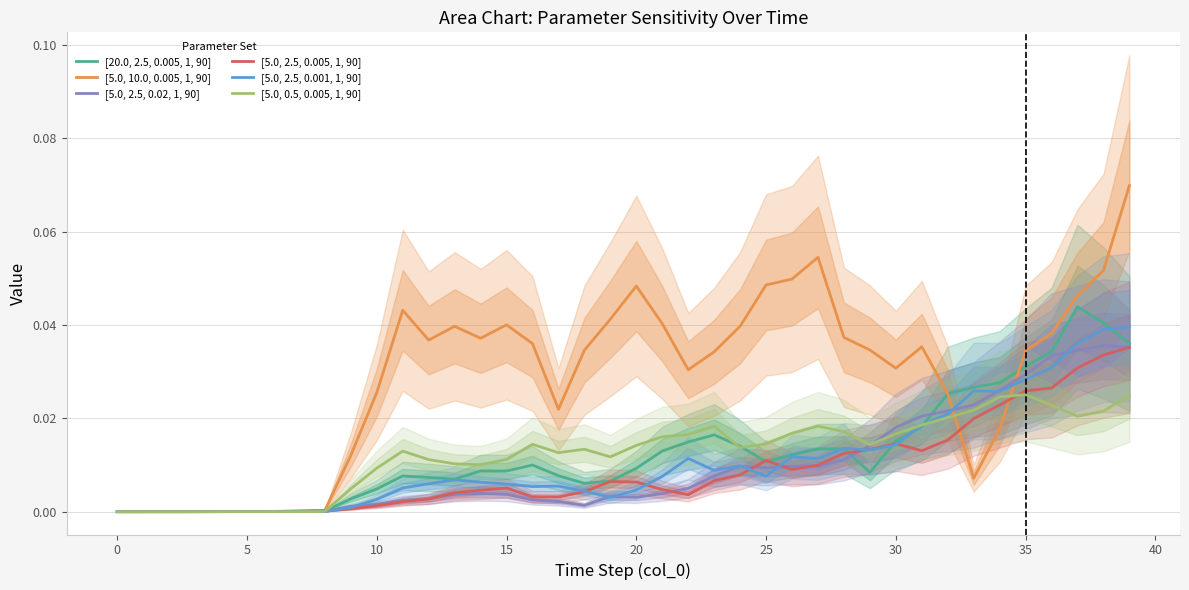

Is the value of [5.0, 0.5, 0.005, 1, 90] at 27 greater than the value of [5.0, 10.0, 0.005, 1, 90] at 15?

Yes